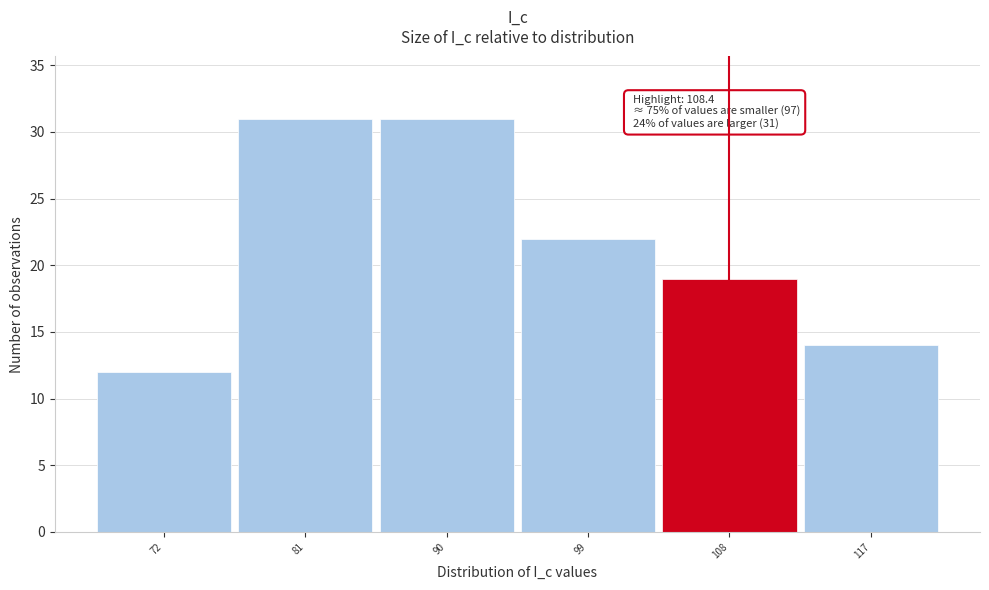

Reading right to left, list all the values displayed in this chart.

14	19	22	31	31	12